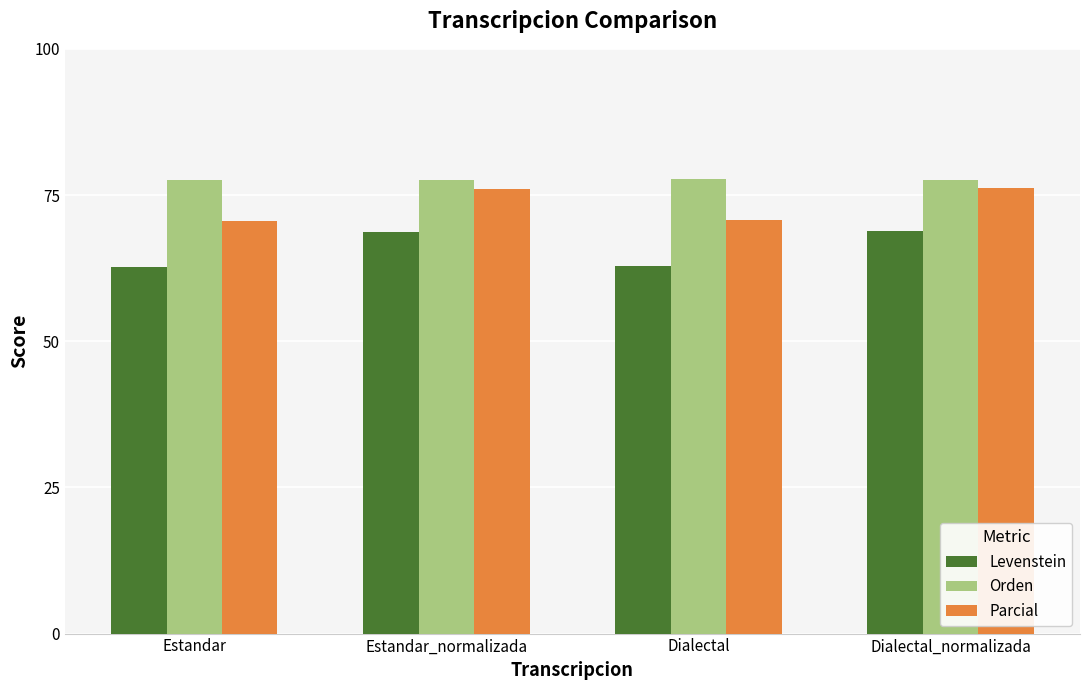

Are the bars horizontal?

No